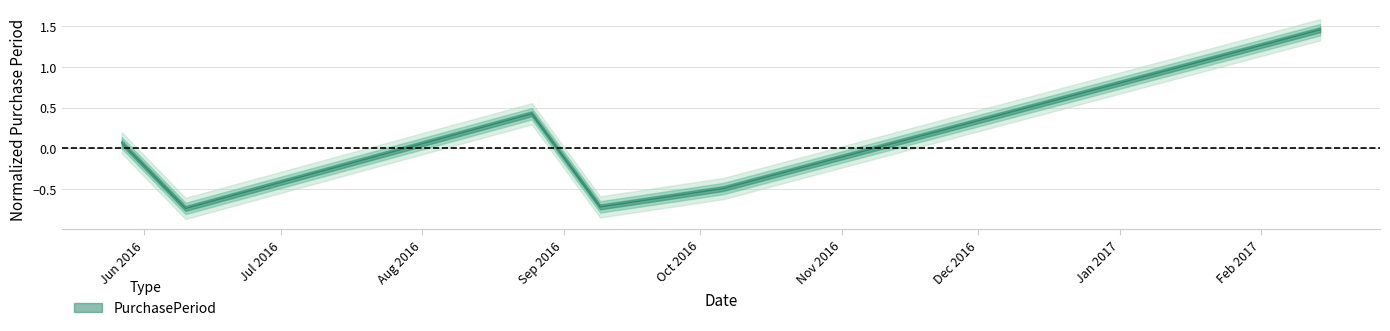

What is the value of the 5th point from the left?

-0.5